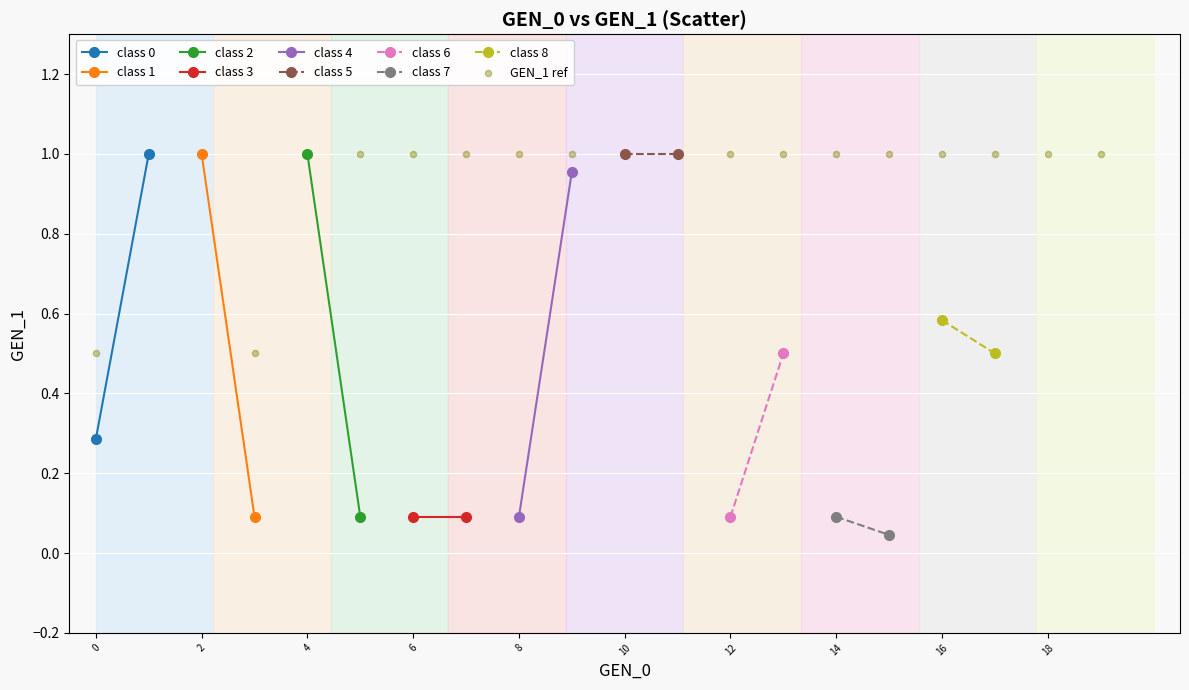

How many points are shown in the scatter plot?

20